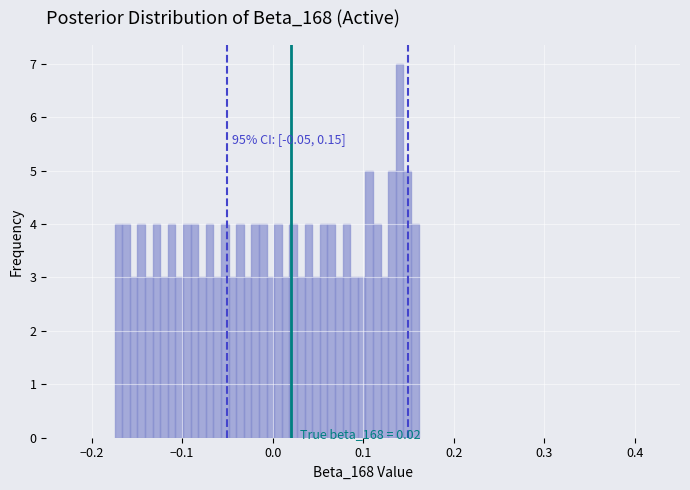

Read against the x-axis, roughly where is the centre of the tallest bar?

0.14